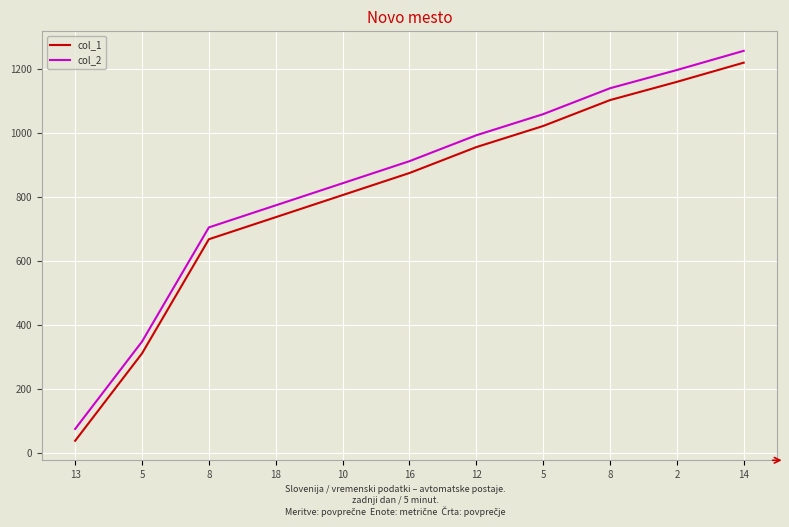

What are all the series names shown in the legend?

col_1, col_2